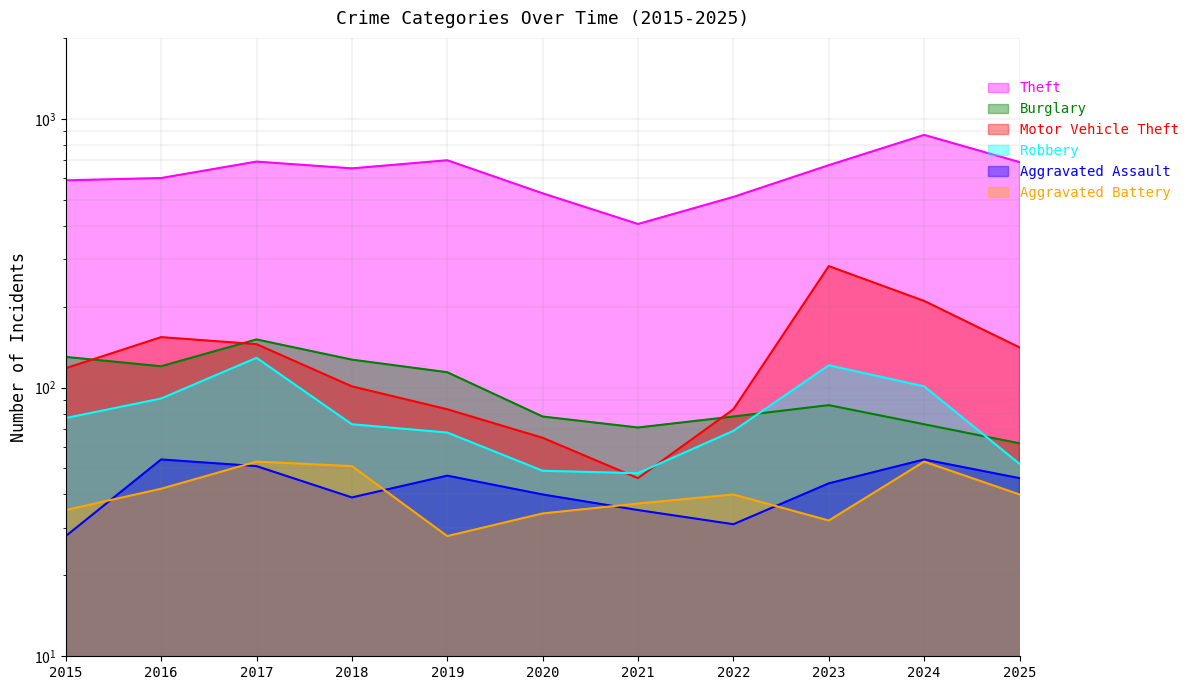

How many interior local valleys does the Aggravated Battery series have?

2